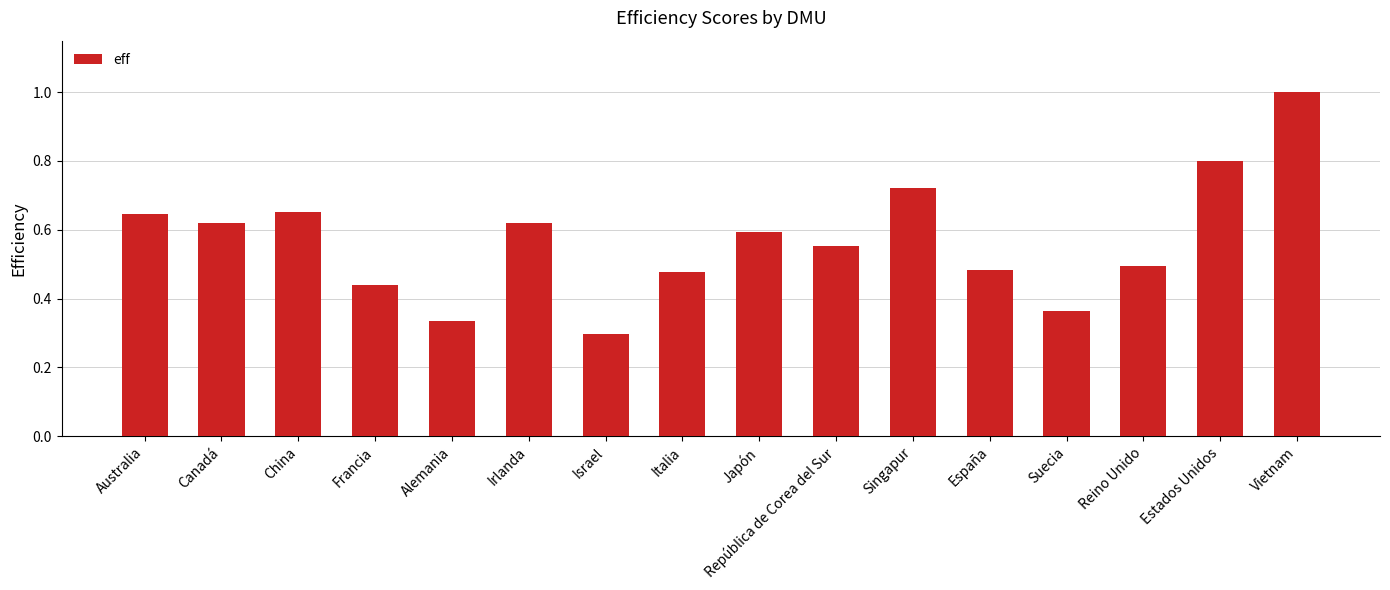

How many categories are shown in the chart?

16